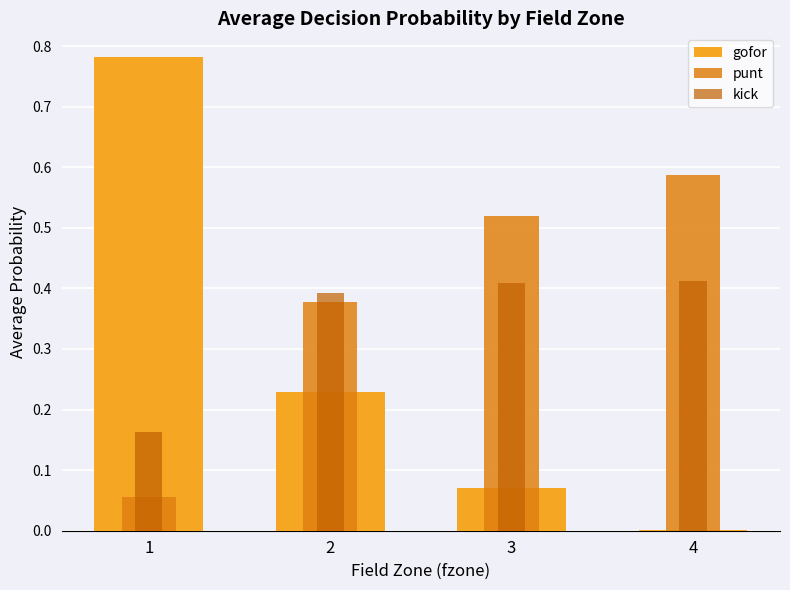

What is the spread (max minus min) of values at 3?

0.4